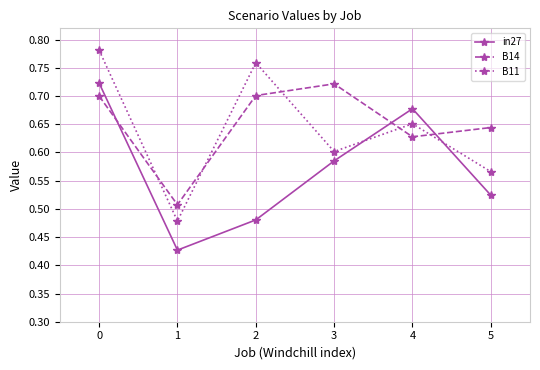

How many interior local valleys does the in27 series have?

1